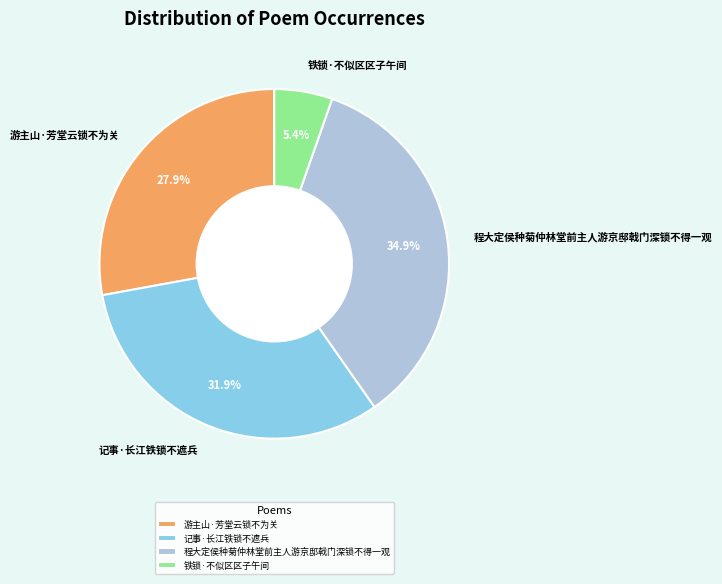

To the nearest percent, what percentage of the pie is 铁锁·不似区区子午间?

5%